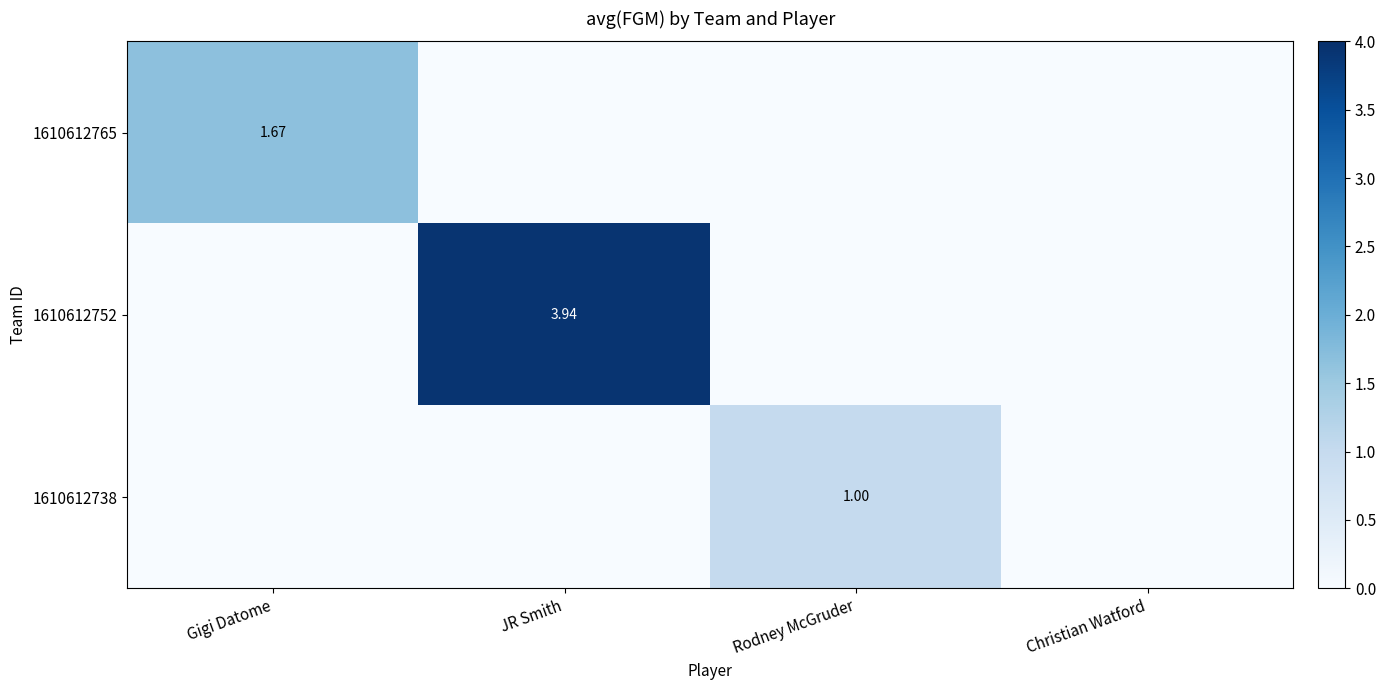

At Gigi Datome, list the series in order from largest to smallest.

1610612765, 1610612752, 1610612738